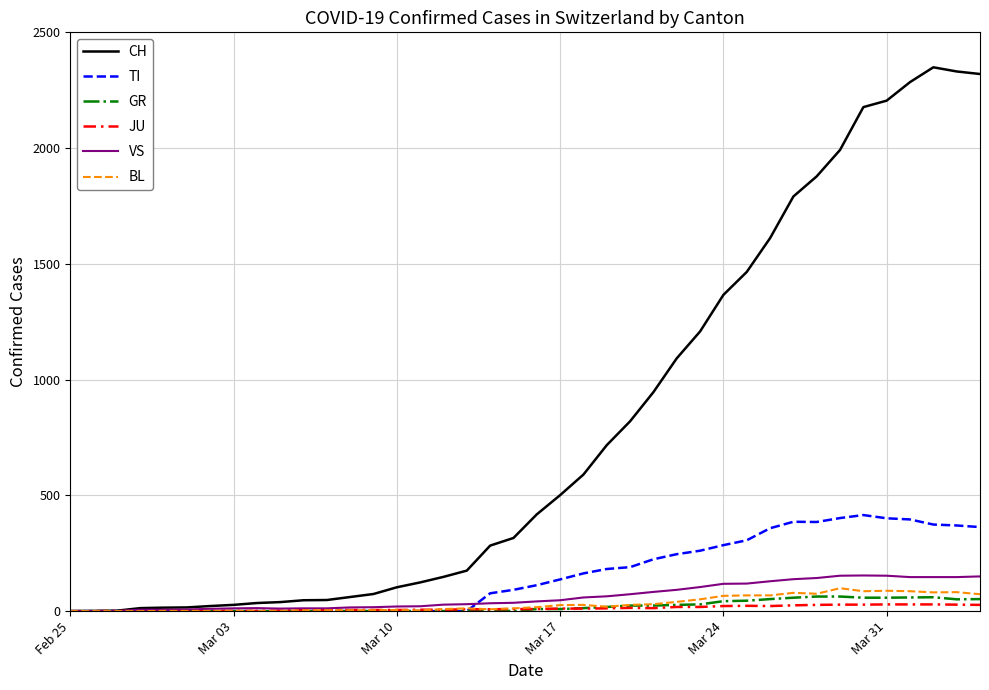

Which series has the widest spread of values?

CH